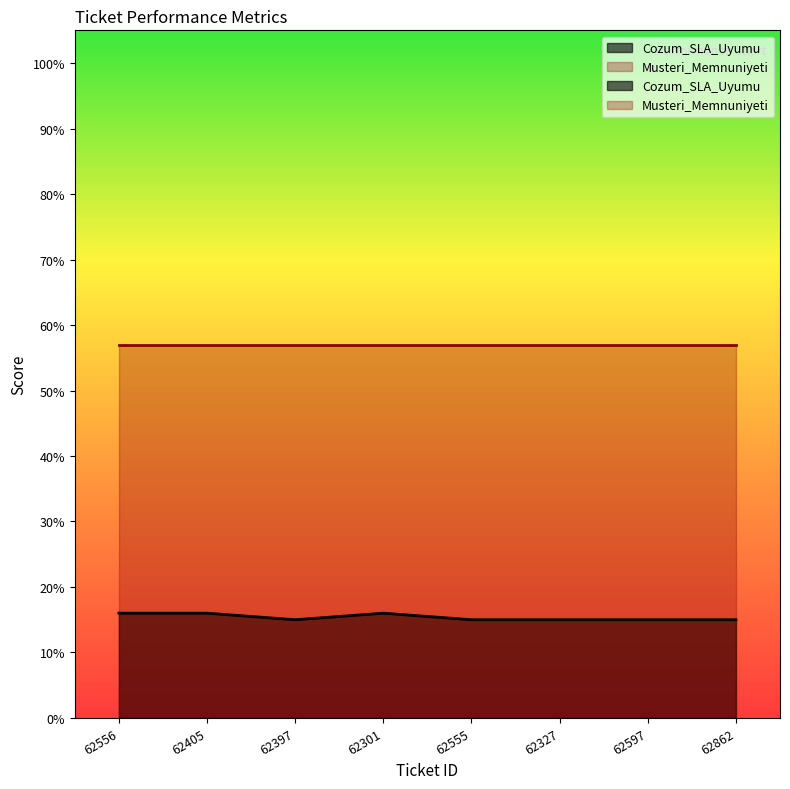

Reading right to left, what are all the values shown in this chart?

0.1	0.1	0.1	0.1	0.2	0.1	0.2	0.2